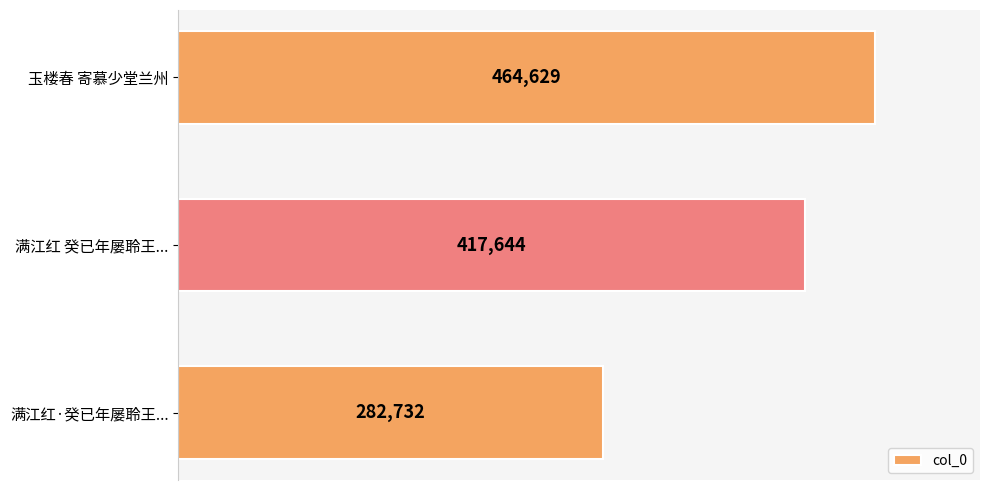

Rank the categories by value from highest to lowest.

玉楼春 寄慕少堂兰州, 满江红 癸已年屡聆王..., 满江红·癸已年屡聆王...